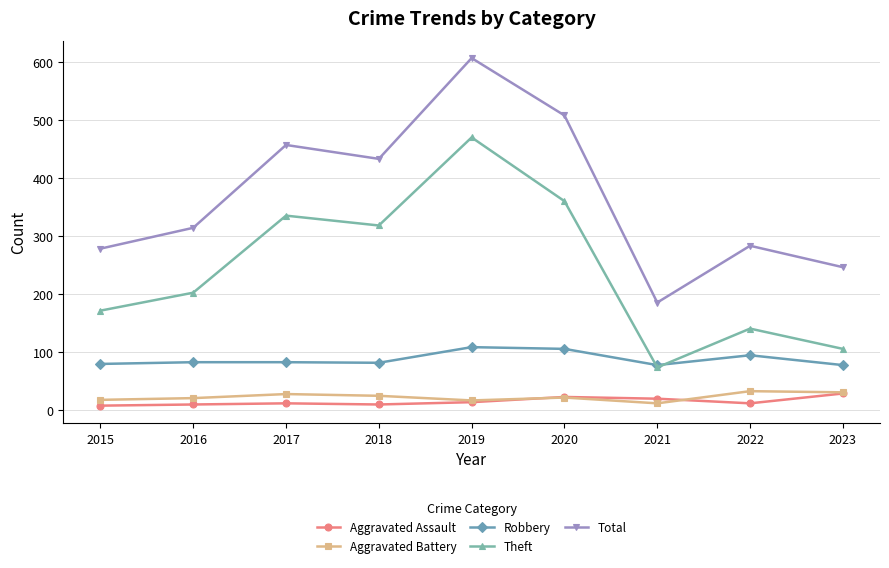

The Theft series shows 335 at 2017. True or false?

True